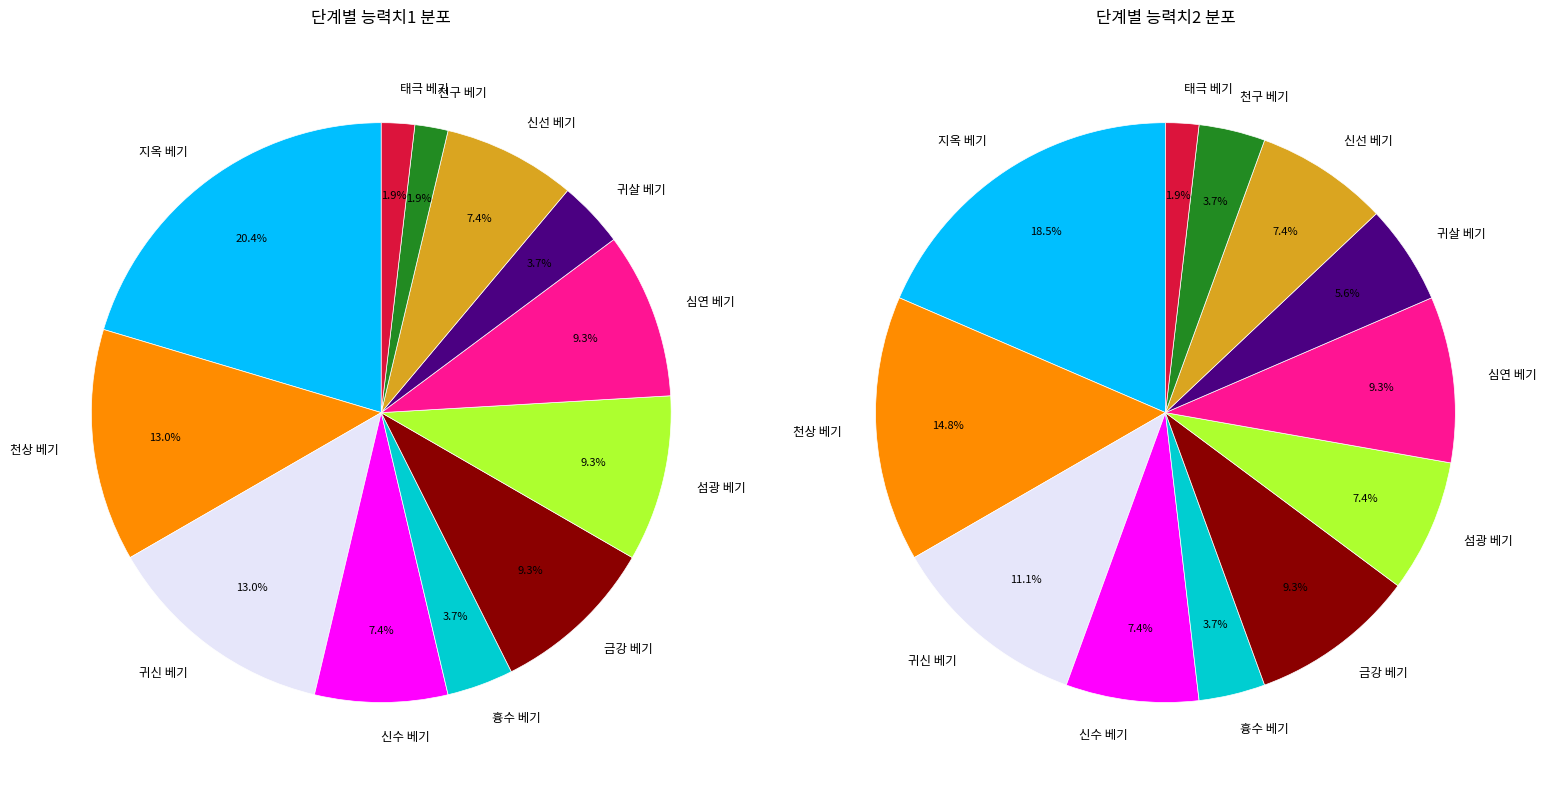

Count the number of slices in the pie.

12